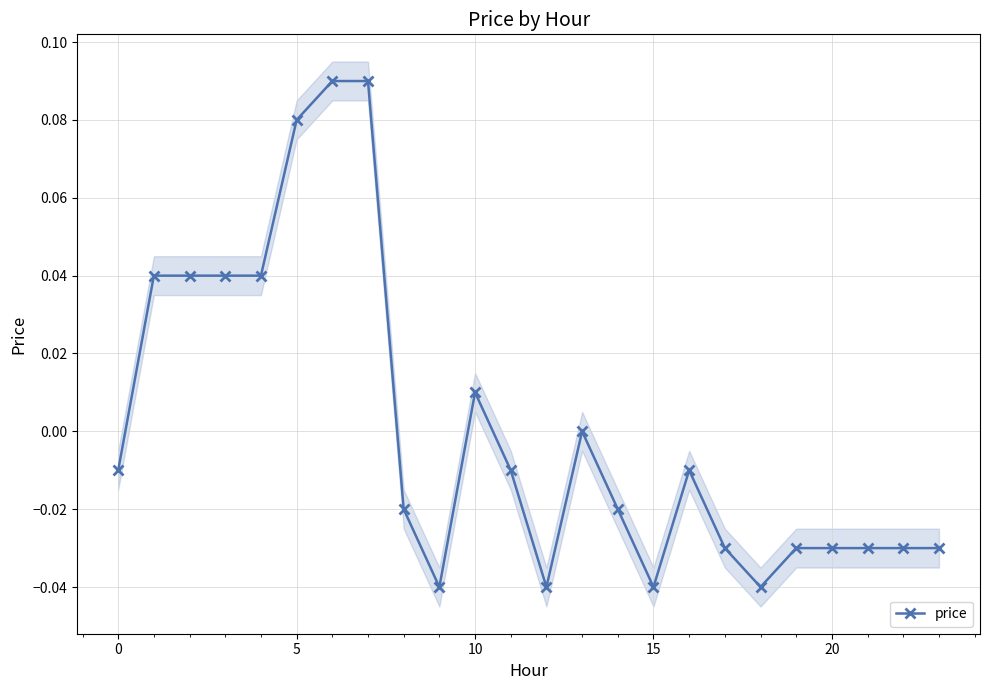

What is the difference between the maximum and minimum values?

0.1